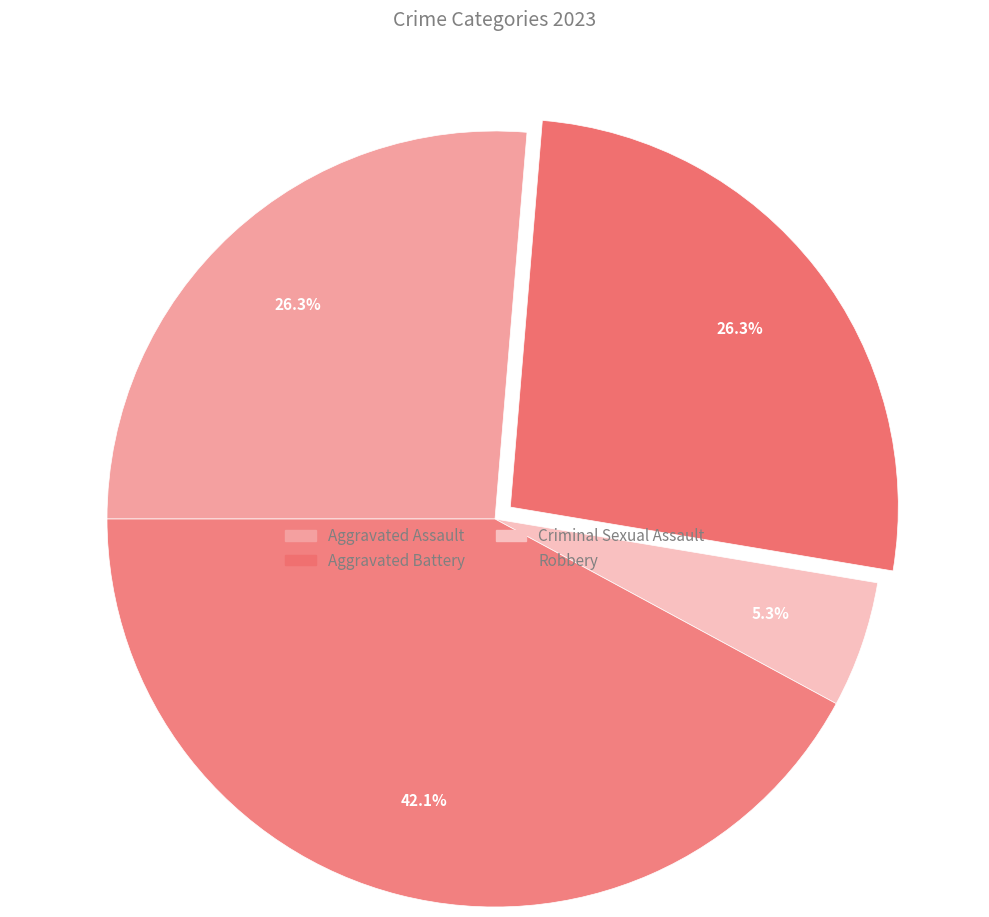

The Aggravated Assault slice represents 26% of the pie. True or false?

True